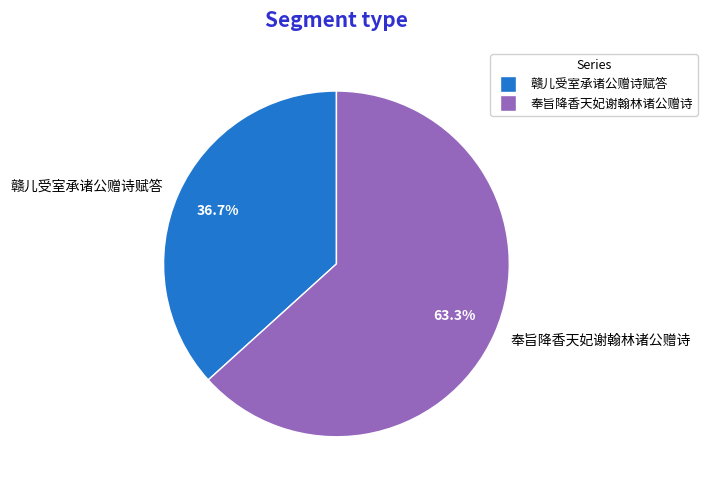

To the nearest percent, what is the combined percentage of 赣儿受室承诸公赠诗赋答 and 奉旨降香天妃谢翰林诸公赠诗?

100%